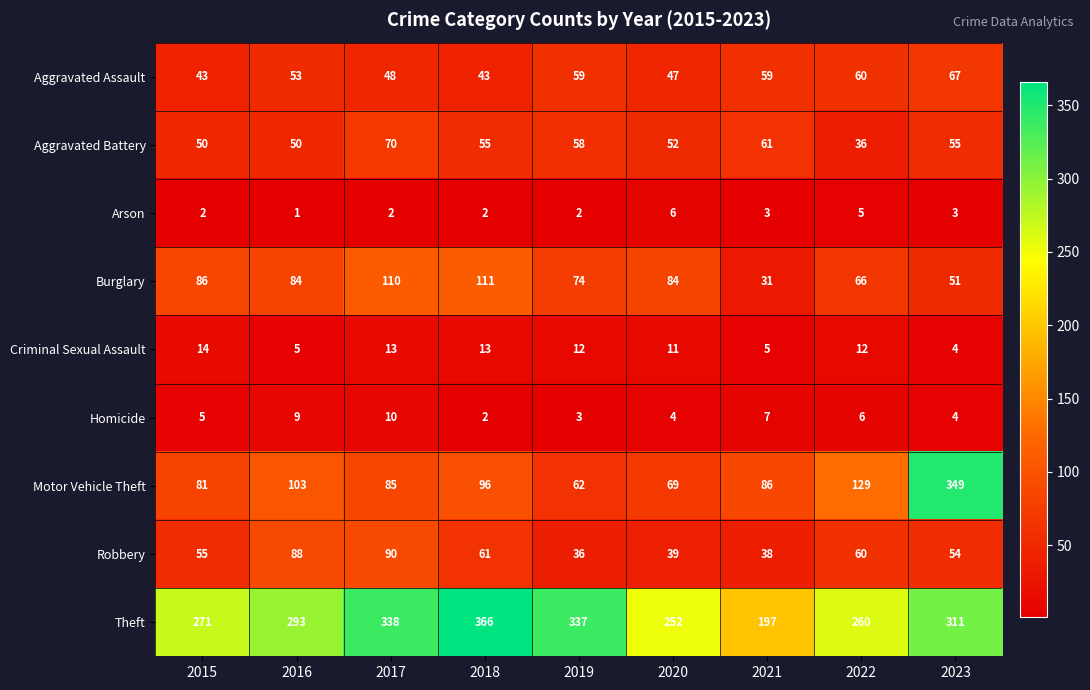

What is the difference between the maximum and minimum values in the Aggravated Battery series?

34